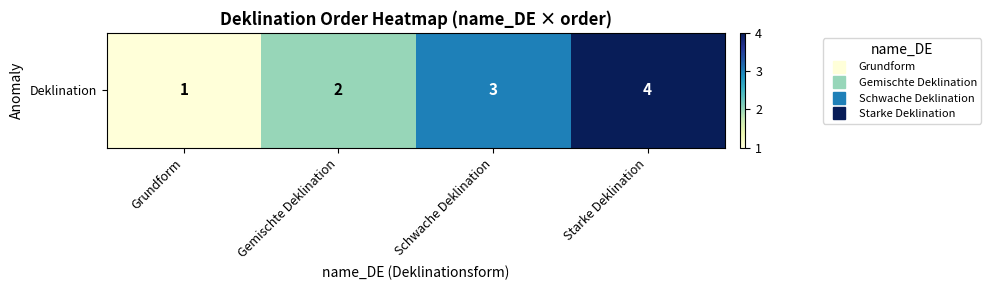

At which category does the chart reach its minimum across all series?

Grundform